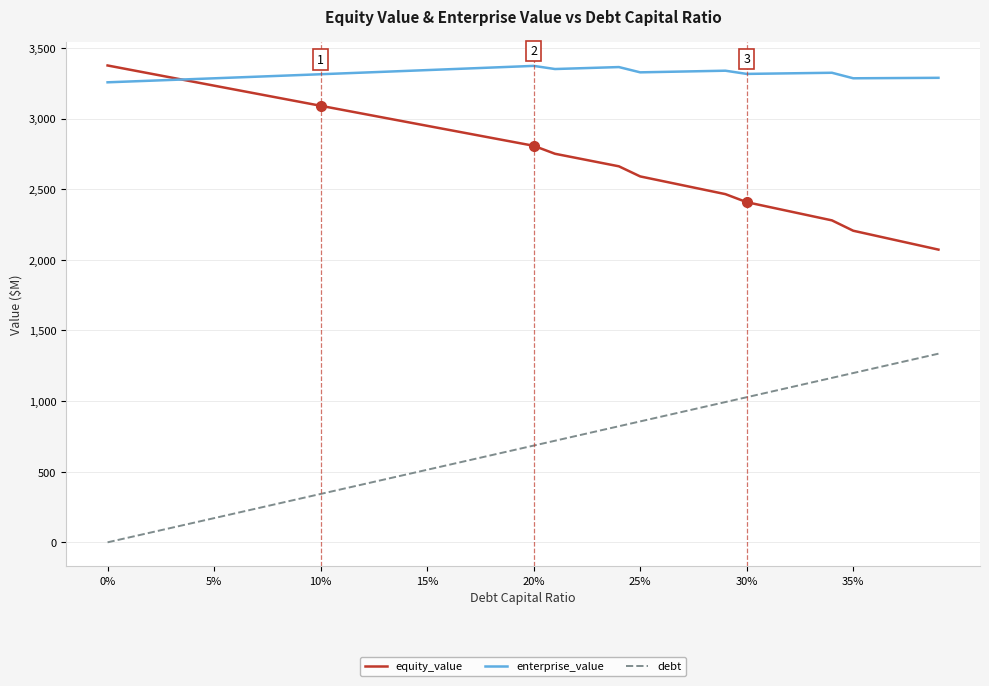

True or false: equity_value and debt intersect in this chart.

False